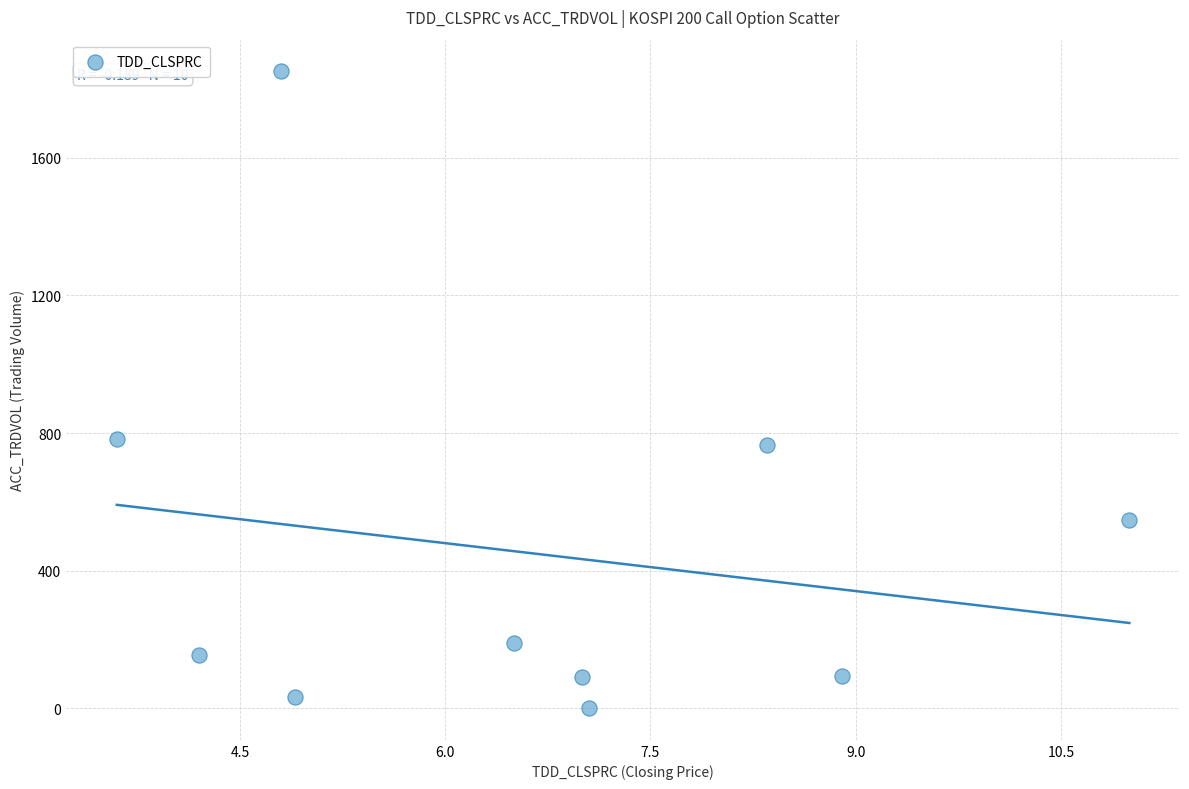

What is the range of Y values (max minus min)?

1850